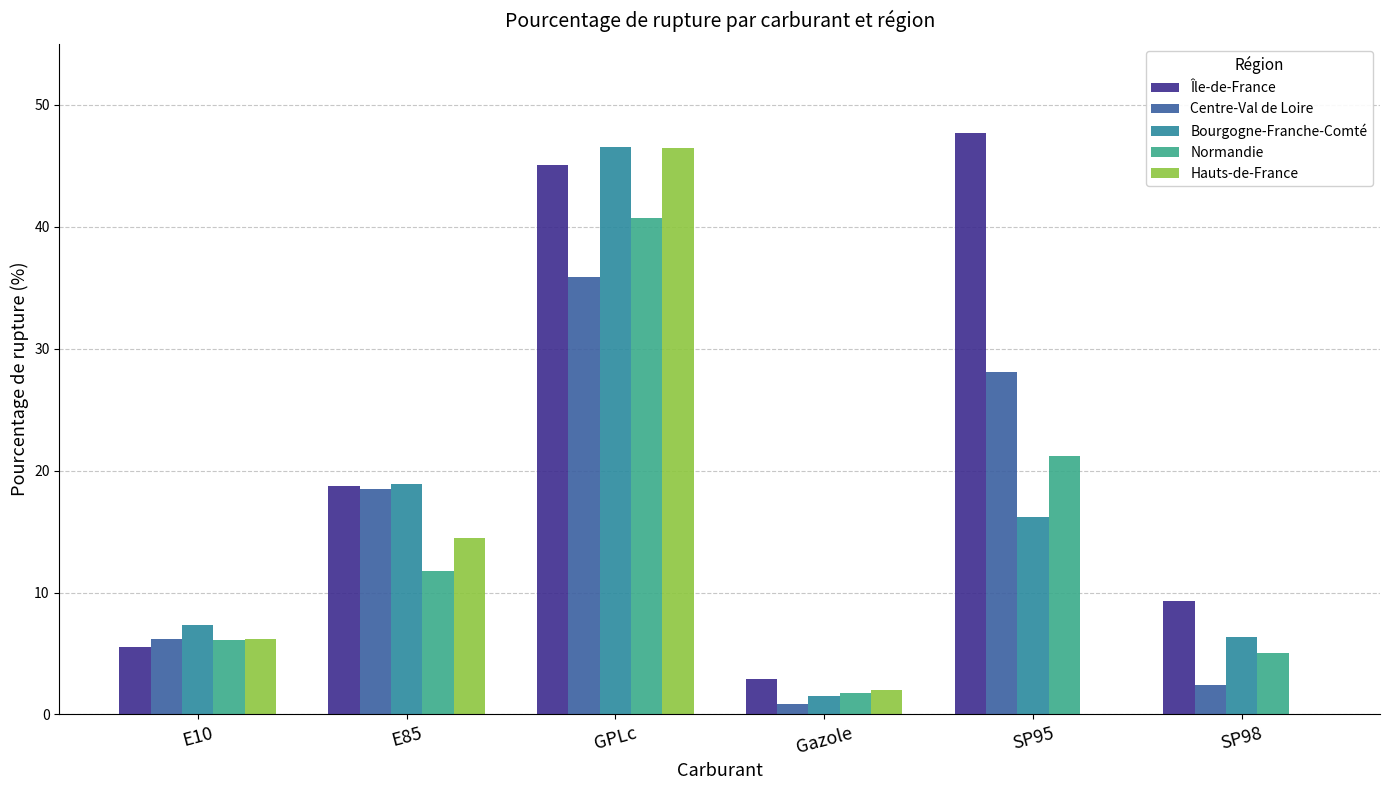

Are the bars grouped side by side (vs. stacked)?

Yes